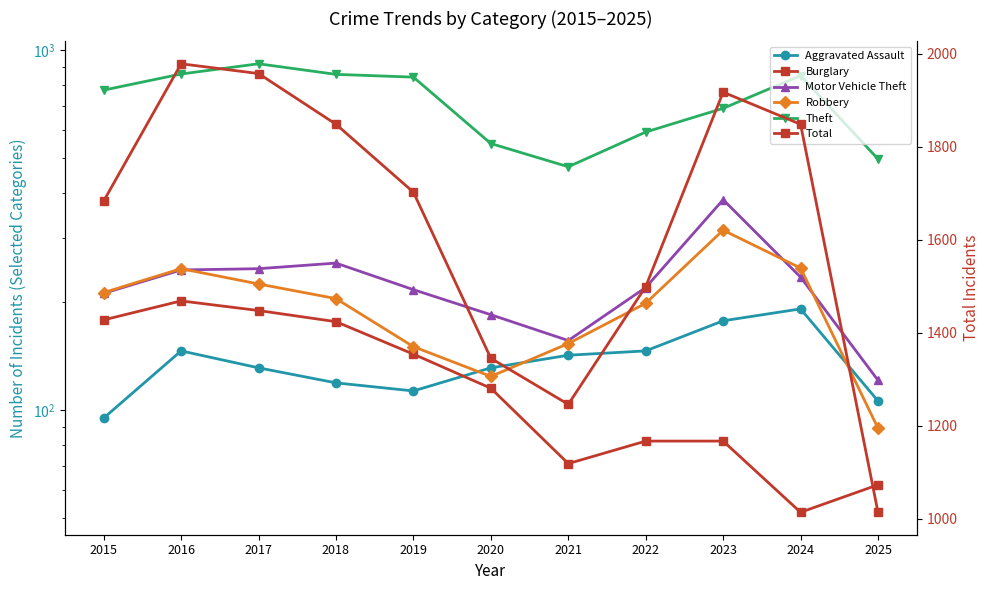

At which category is the sum across all series the highest?

2016